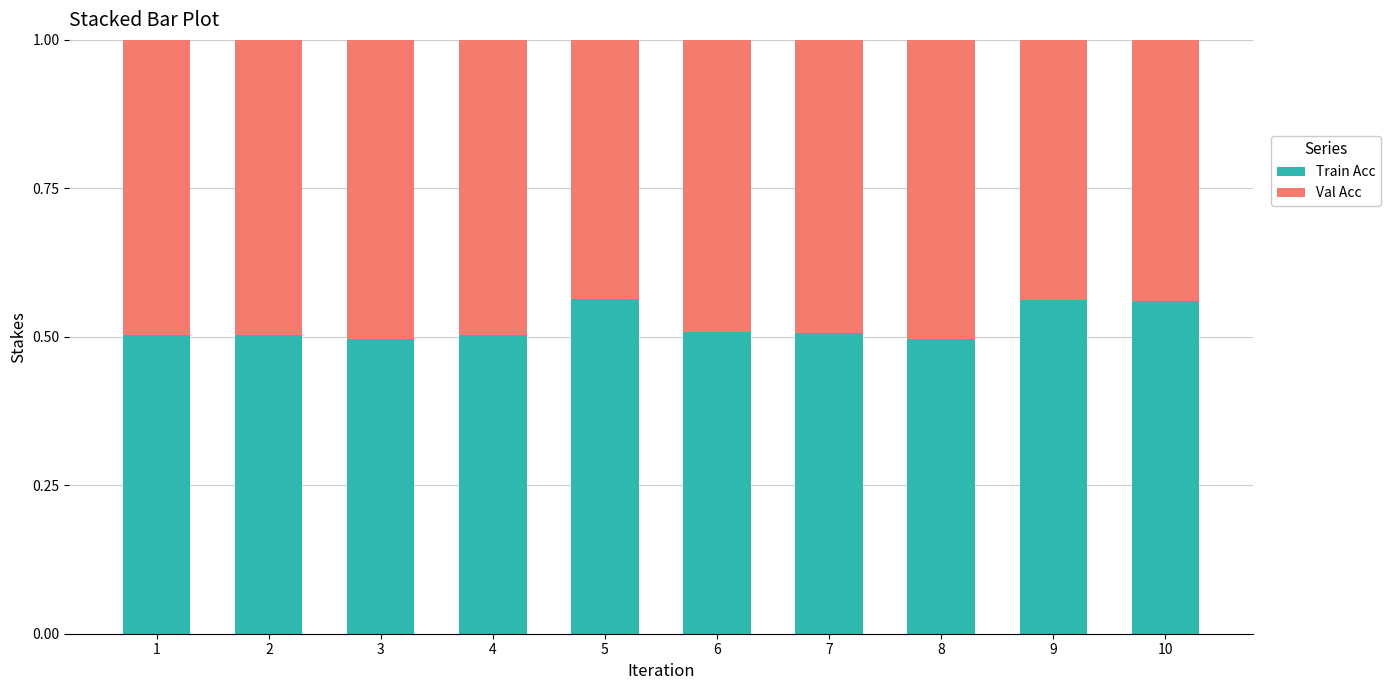

What is the difference between the maximum and minimum values in the Train Acc series?

0.1